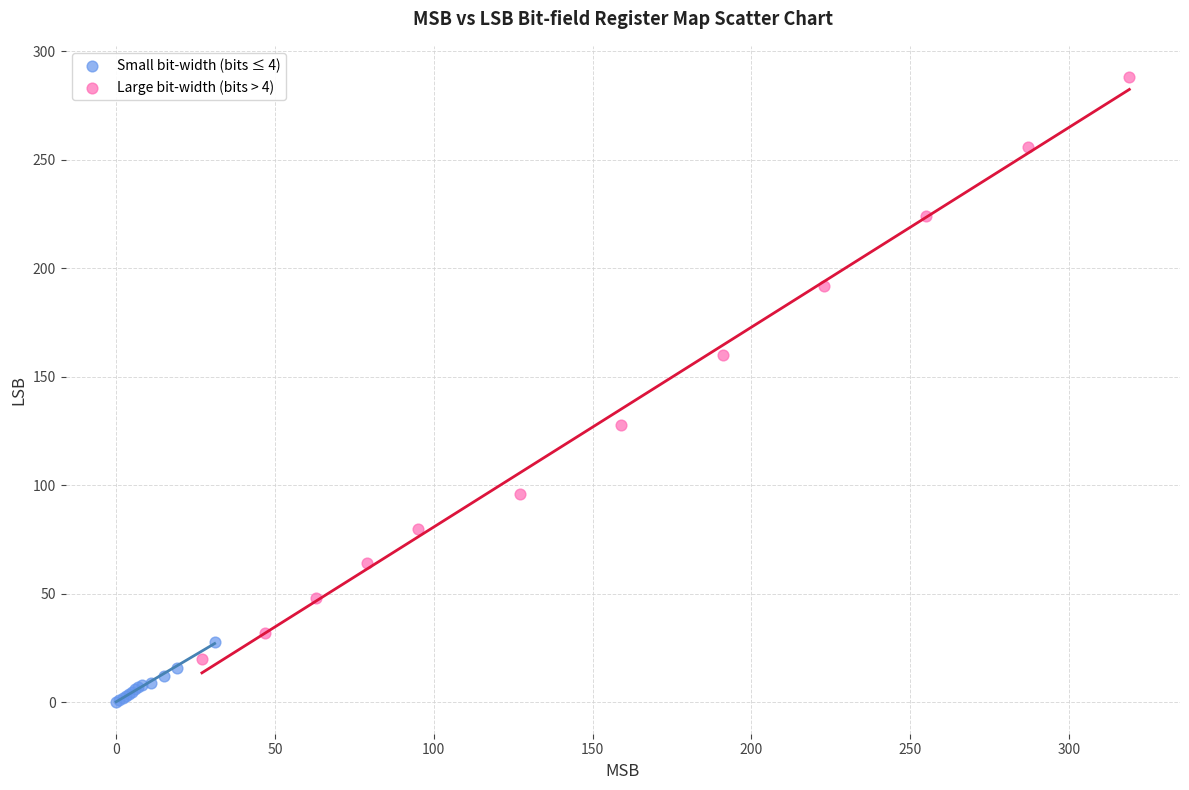

Which series has the widest spread of Y values?

Large bit-width (bits > 4)